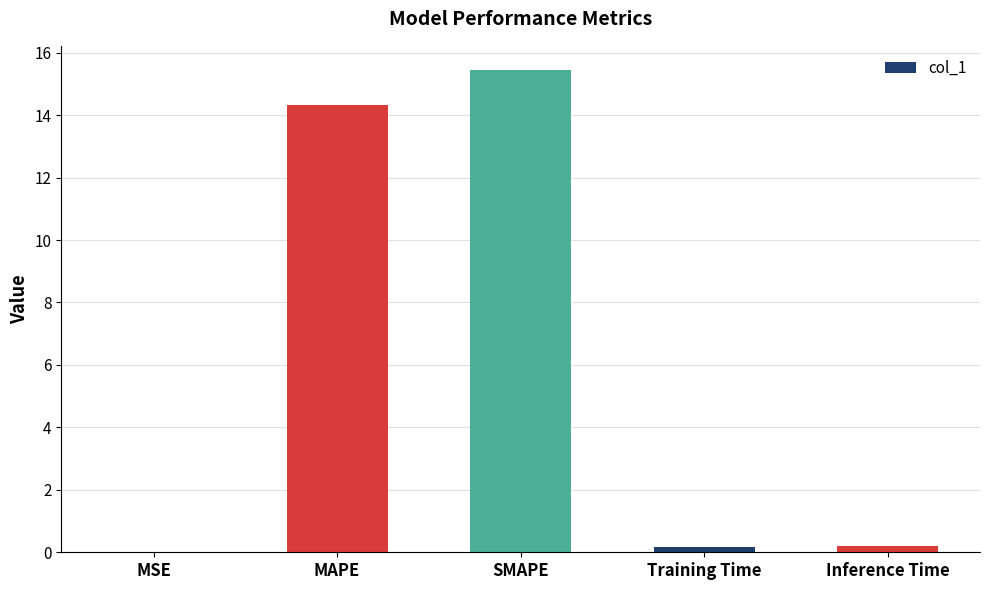

What is the greatest value displayed?

15.4